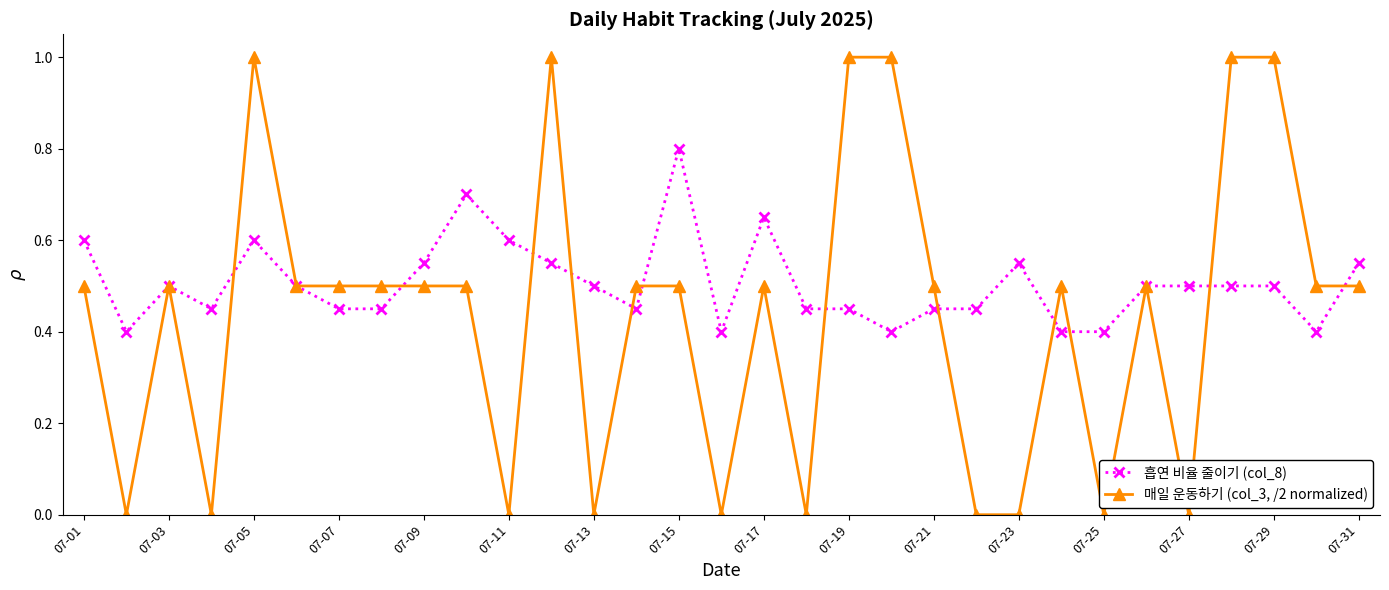

What is the greatest value displayed?

1.0